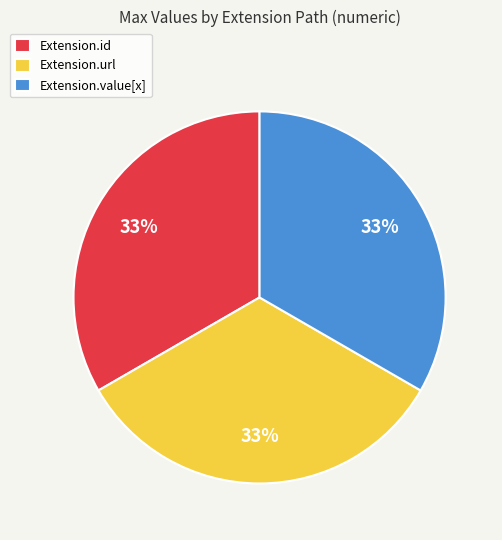

Approximately how many times larger is the value at Extension.value[x] compared to Extension.url?

1.0